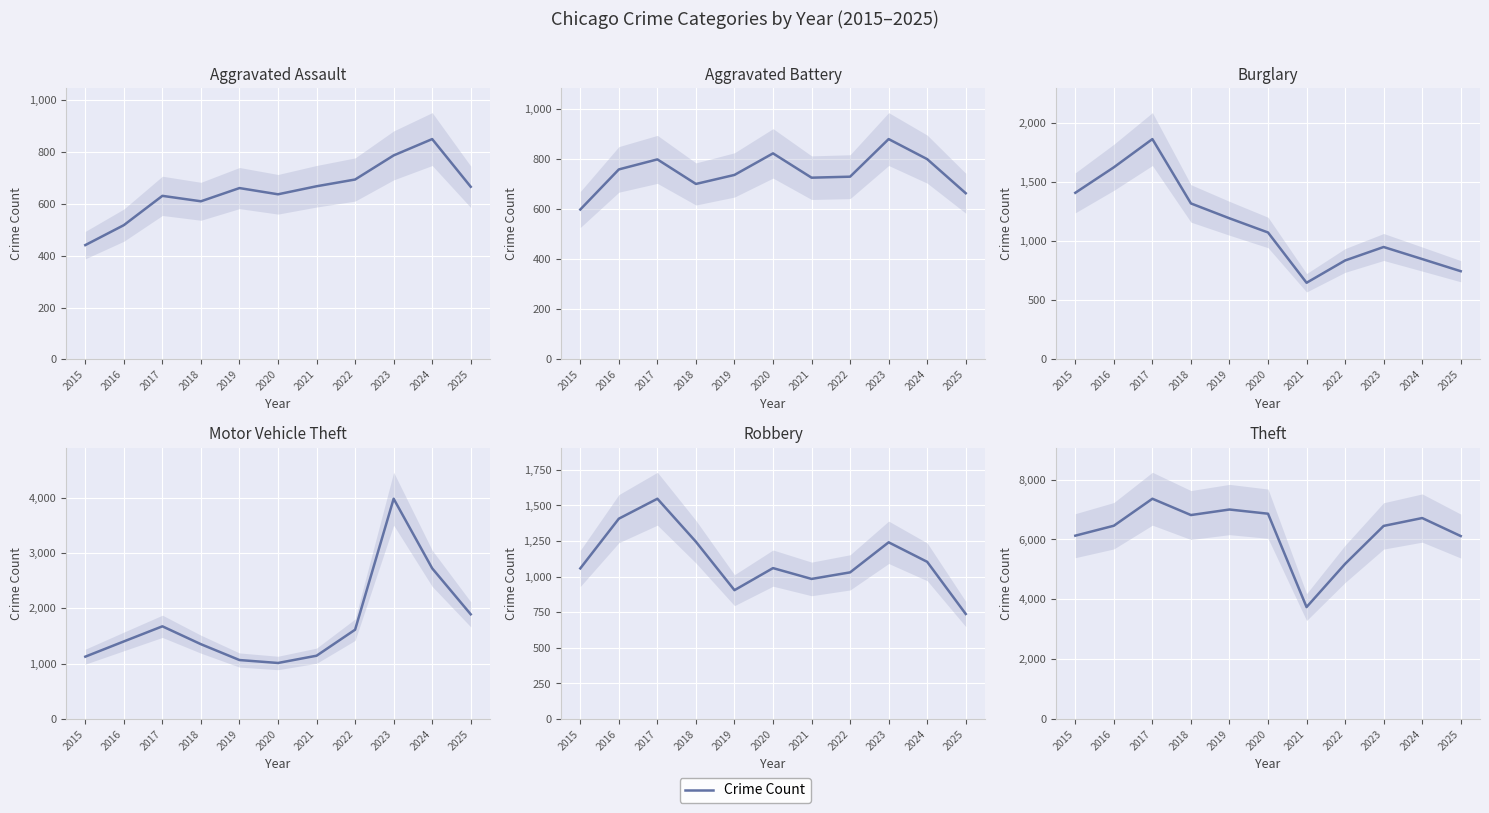

How many interior local valleys does the Theft series have?

2